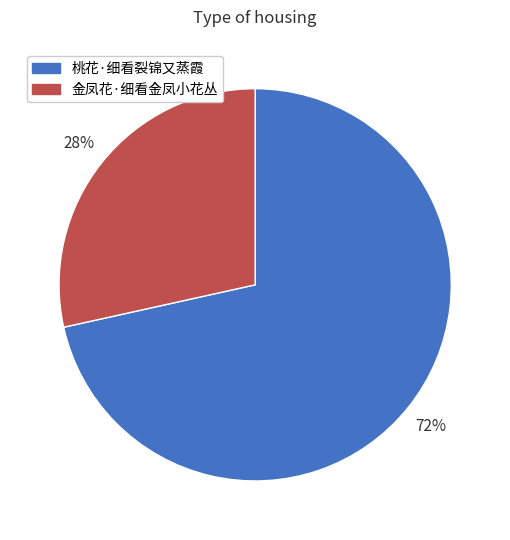

To the nearest percent, what is the average slice percentage?

50%